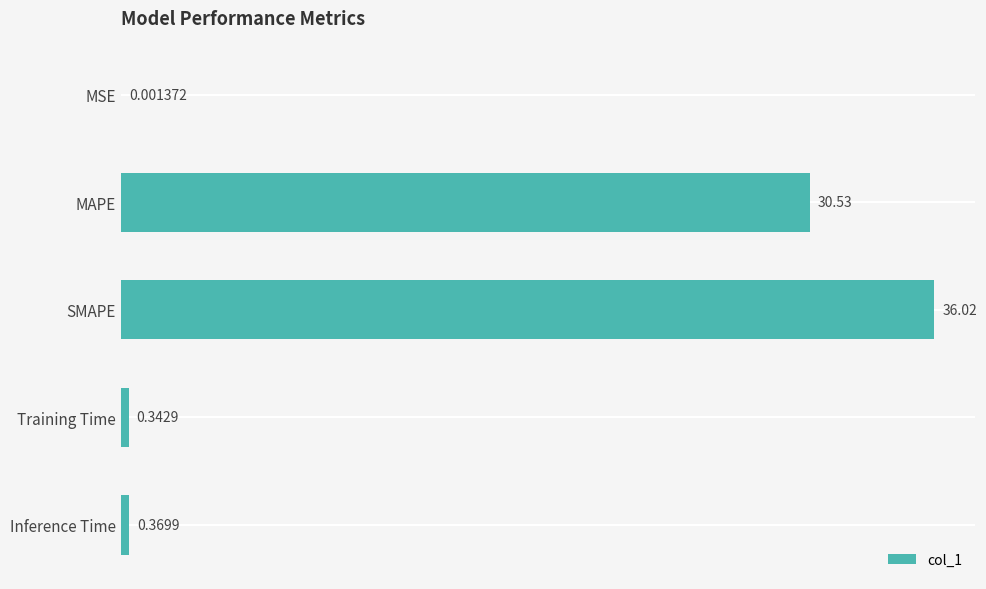

Where is the data nearest to the value 18?

MAPE